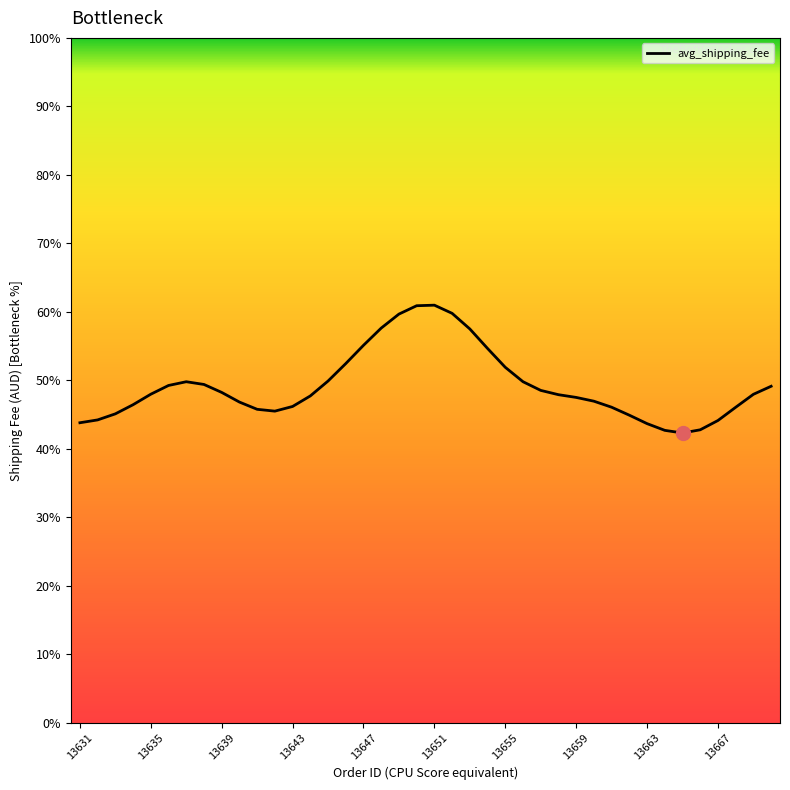

Does the chart display data point markers on the line(s)?

No